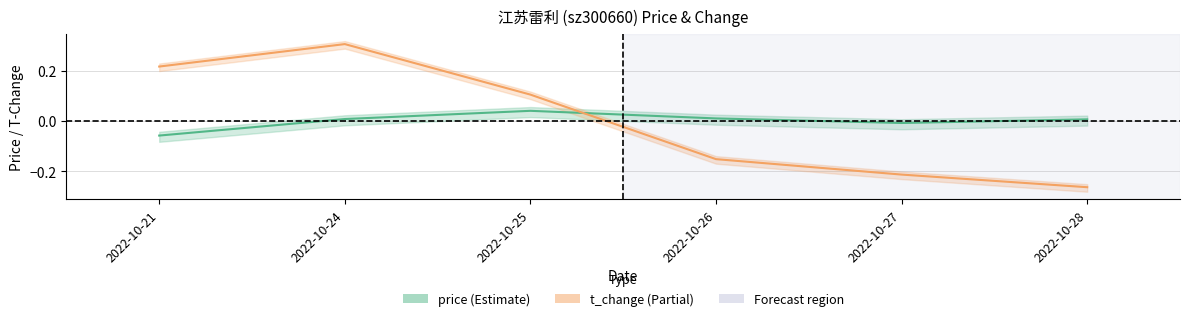

Between 2022-10-24 and 2022-10-25, which series saw the biggest shift?

t_change